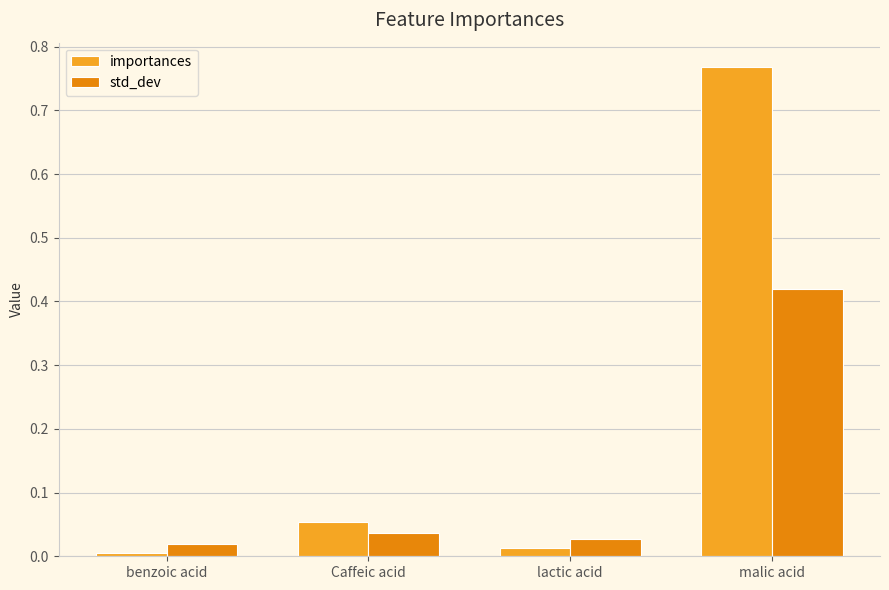

At which label is importances closest to 0?

benzoic acid